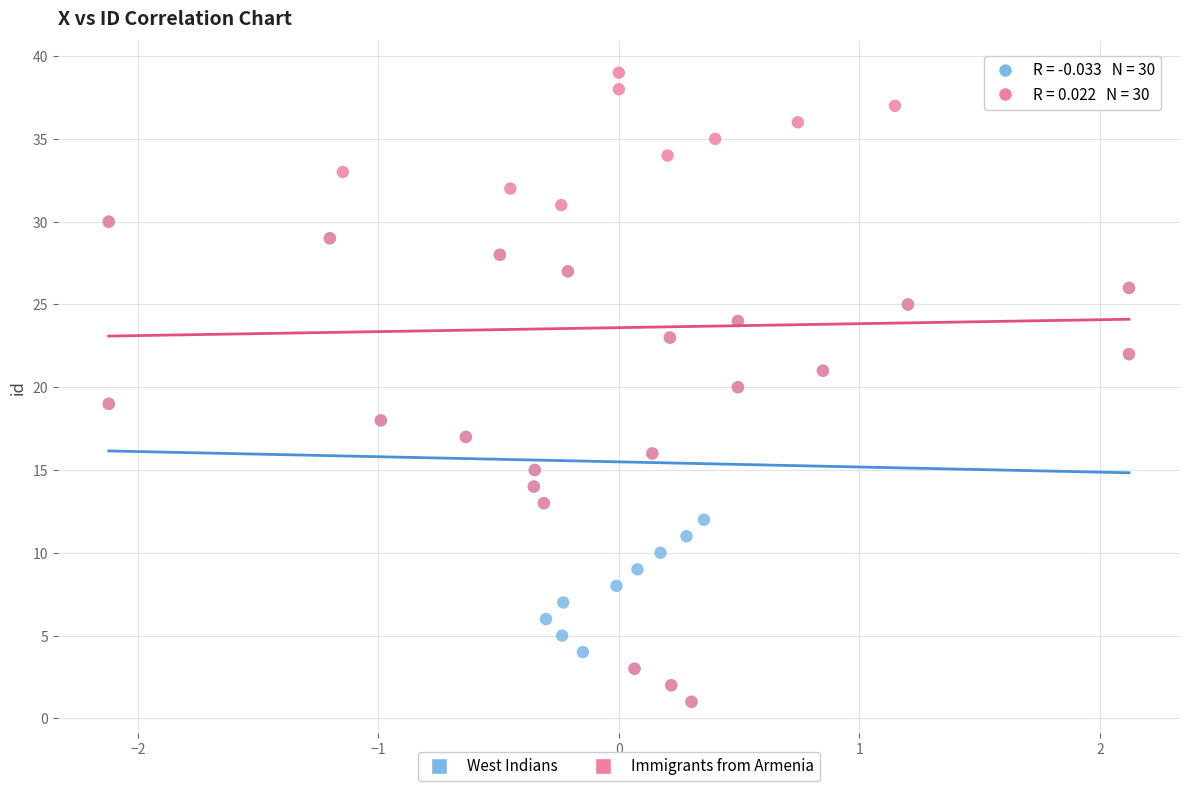

Which series reaches the maximum Y coordinate?

Immigrants from Armenia